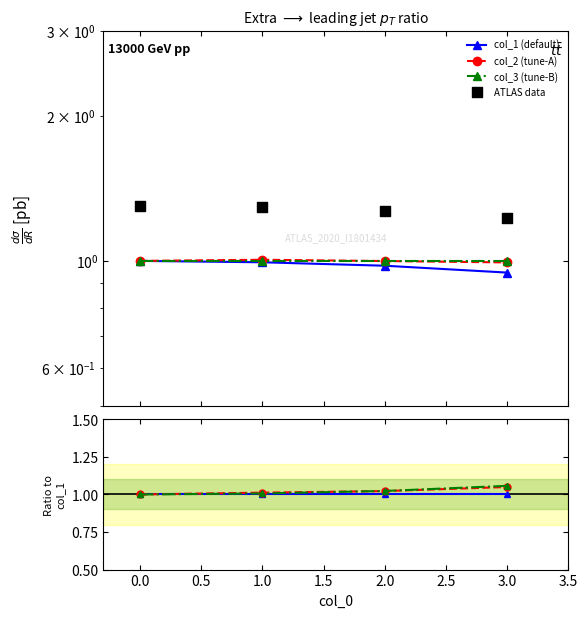

What are all the series names shown in the legend?

col_1 (default), col_2 (tune-A), col_3 (tune-B), ATLAS data